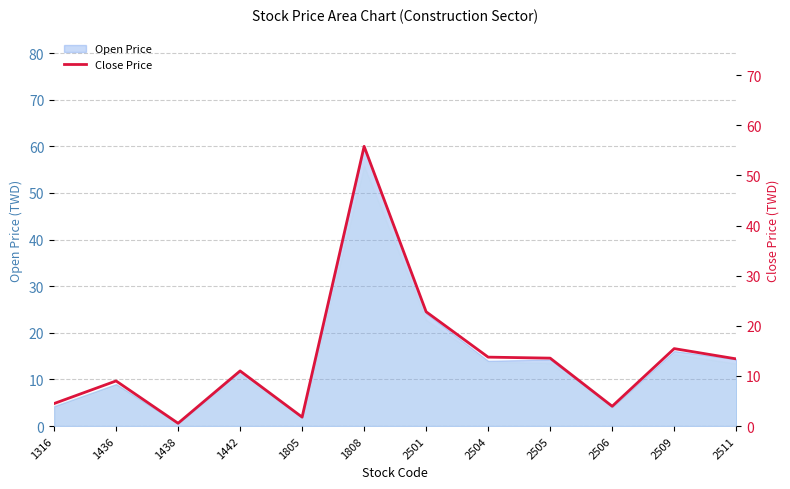

Rank the categories by value from lowest to highest.

1438, 1805, 2506, 1316, 1436, 1442, 2511, 2505, 2504, 2509, 2501, 1808